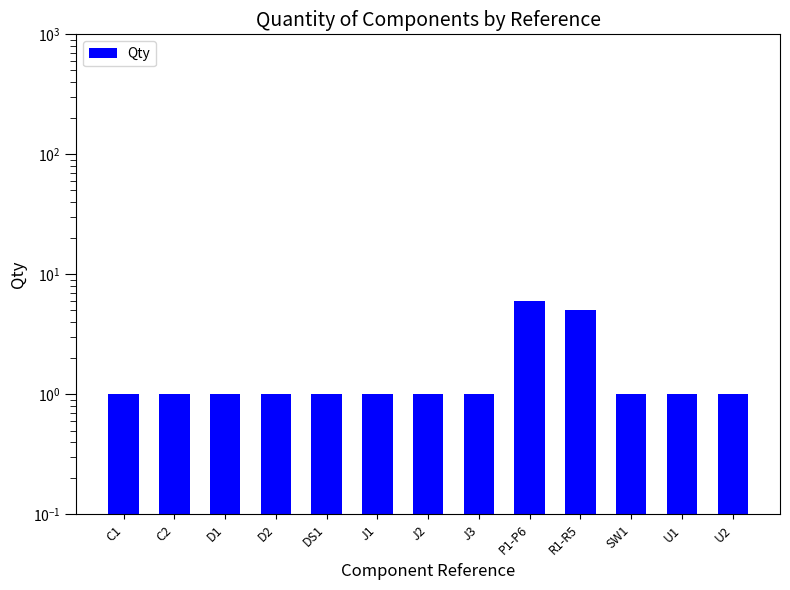

What is the sum of the values at P1-P6 and J3?

7